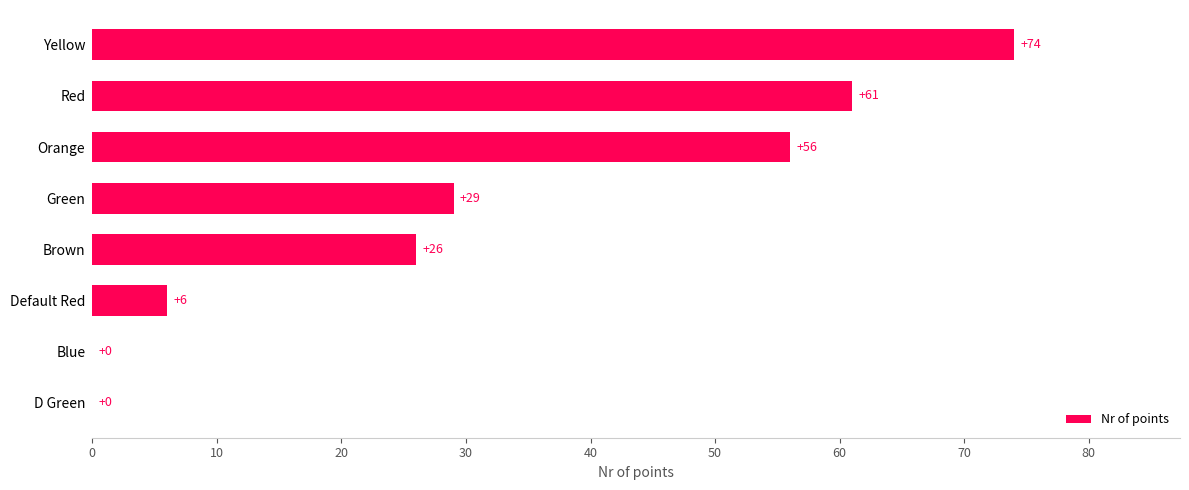

Is it true that the value at Yellow is 74?

True